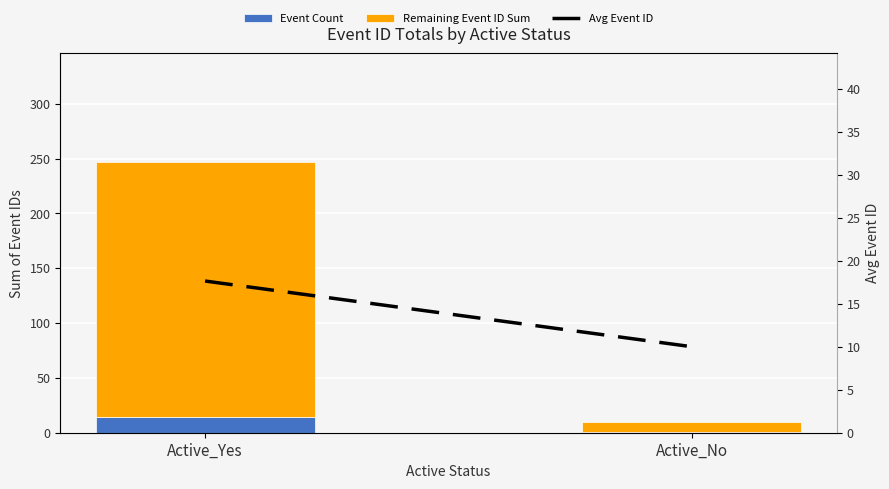

Read the Avg Event ID value at Active_Yes.

17.6